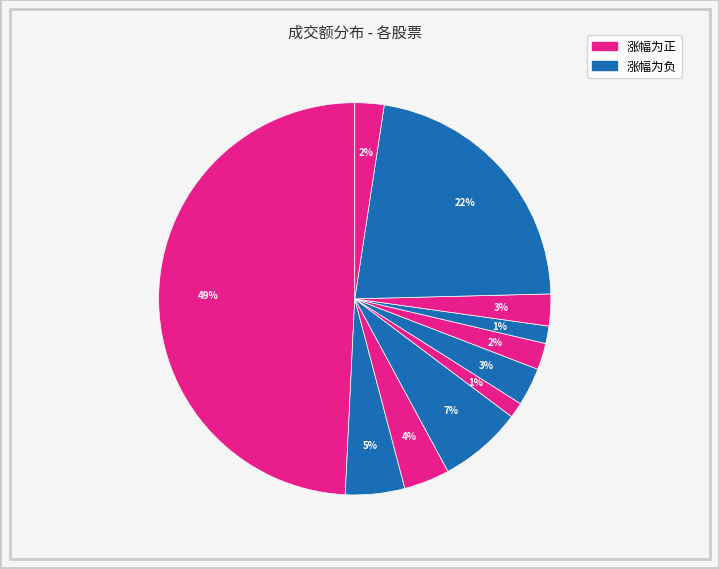

Rank the categories by value from highest to lowest.

奥飞娱乐, 壹网壹创, 元隆雅图, 顺网科技, 芒果超媒, 高乐股份, 沐邦高科, 德艺文创, 金运激光, 潮宏基, 新北洋